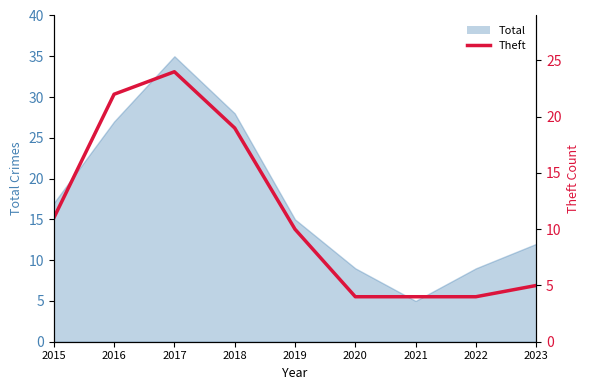

Where is the first local maximum?

2017